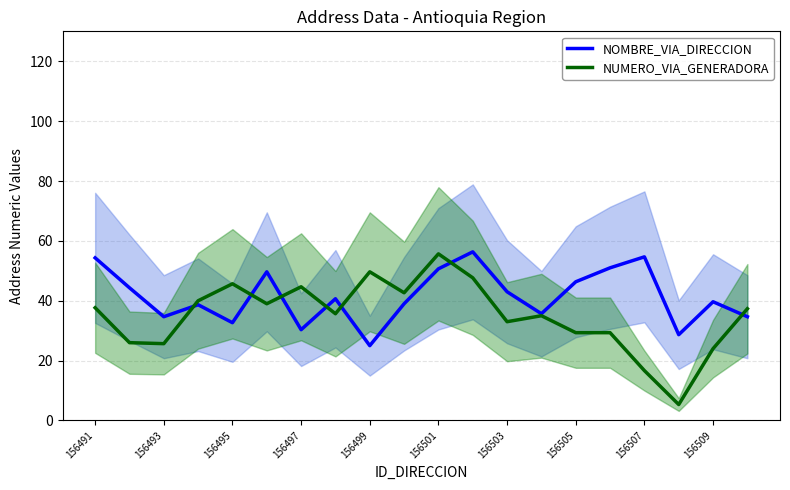

How many lines are shown in the chart?

2